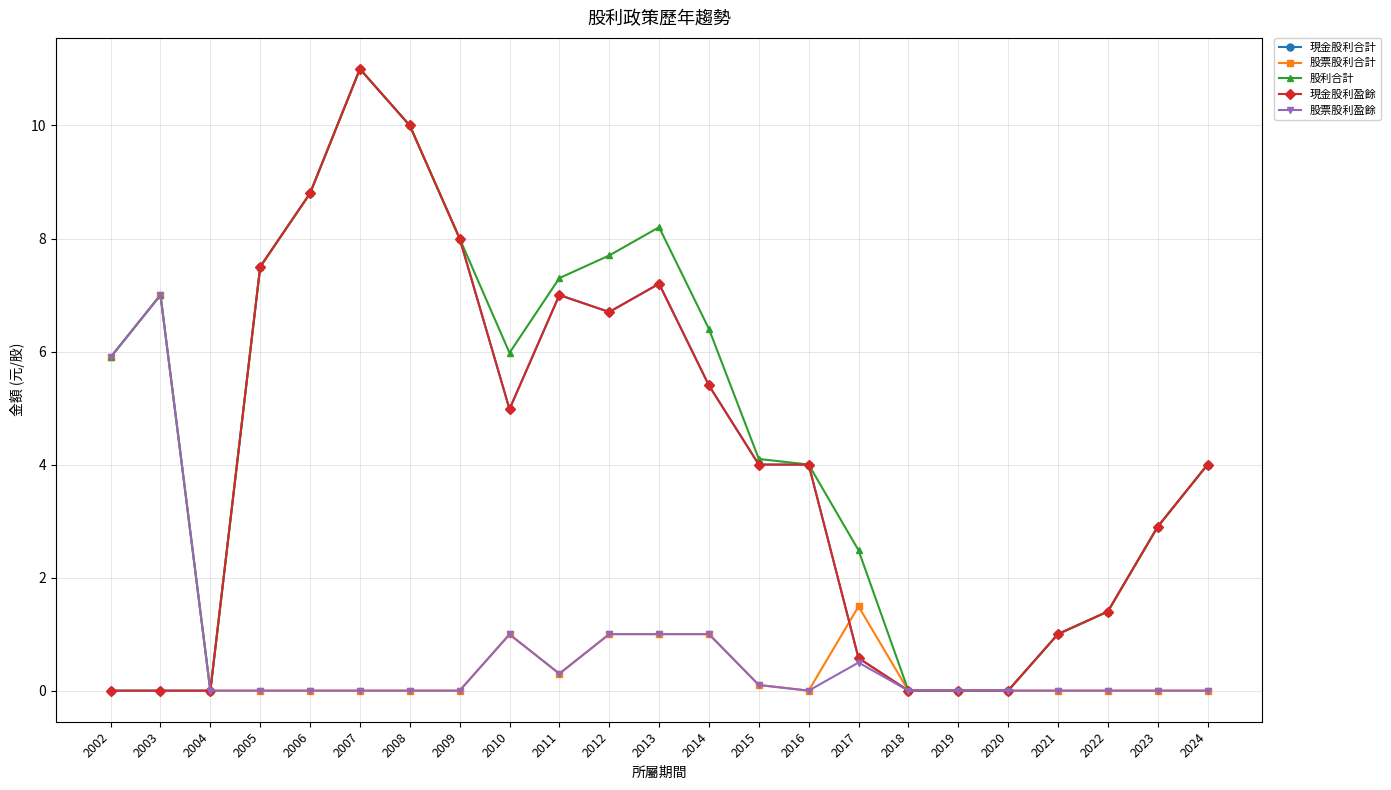

Is this an area chart (filled region under the line)?

No